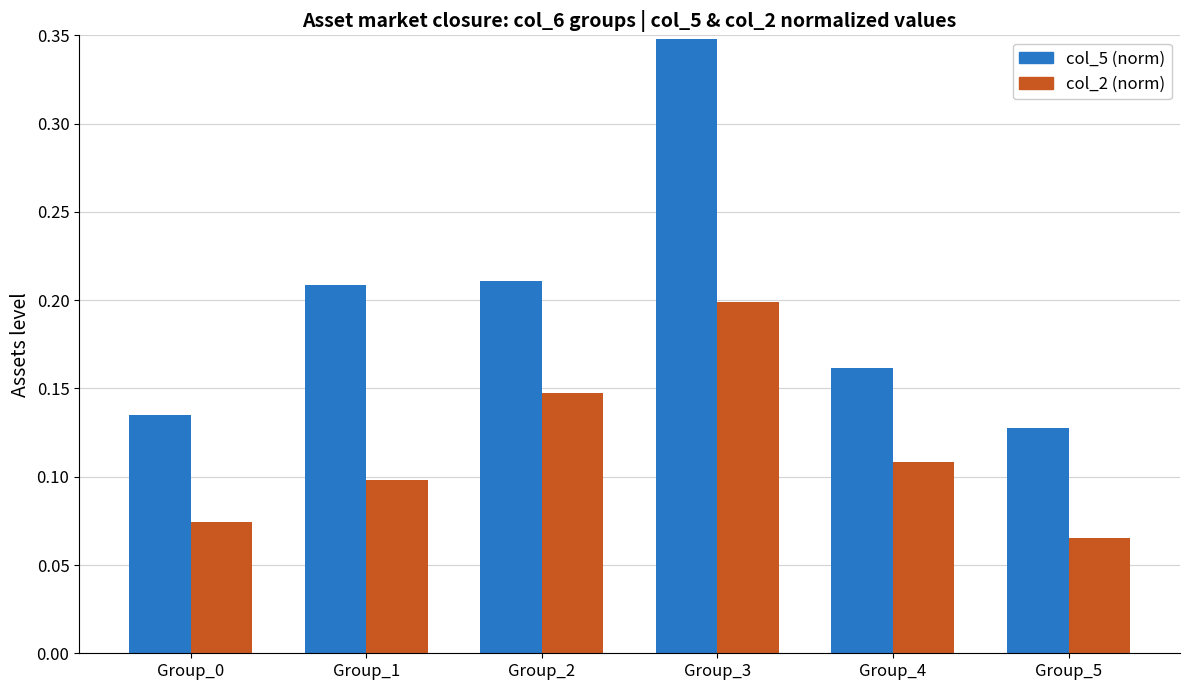

At which category is the sum across all series the highest?

Group_3